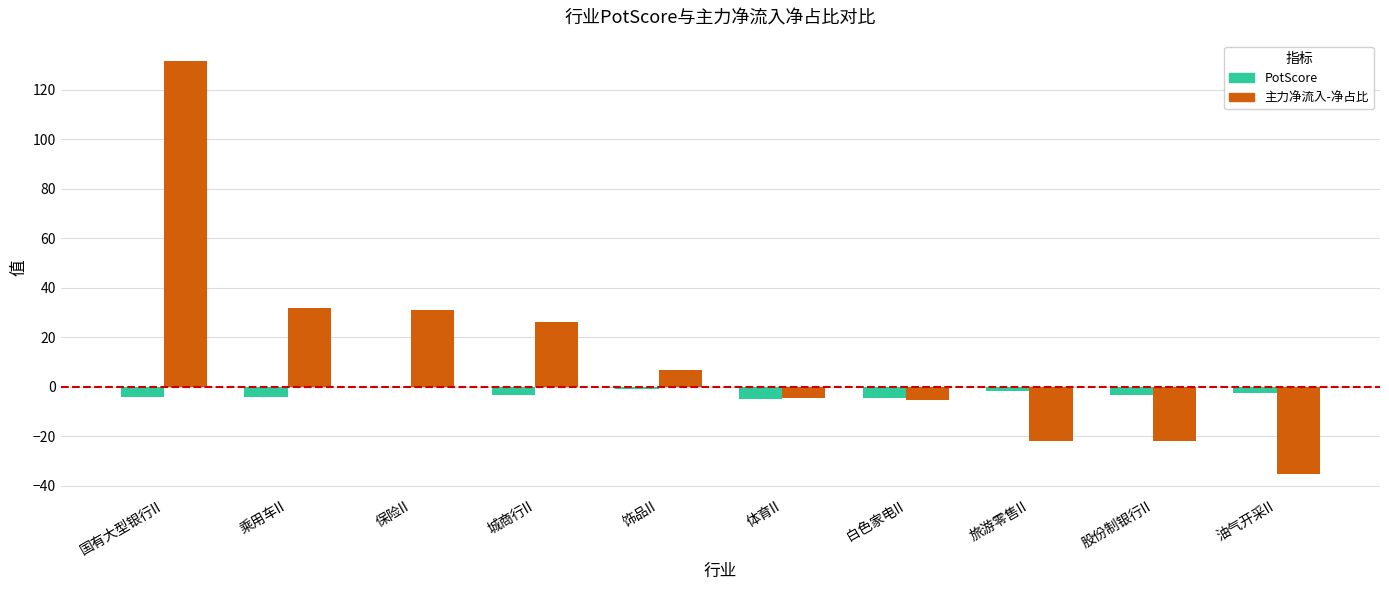

Which series has the largest total across all categories?

主力净流入-净占比